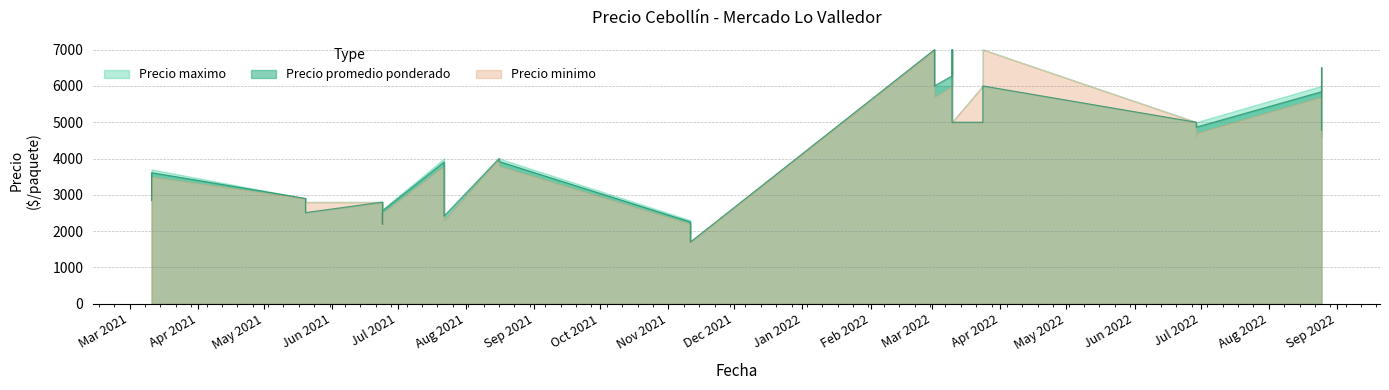

In Precio promedio ponderado, how many points are higher than both neighbors (excluding endpoints)?

9